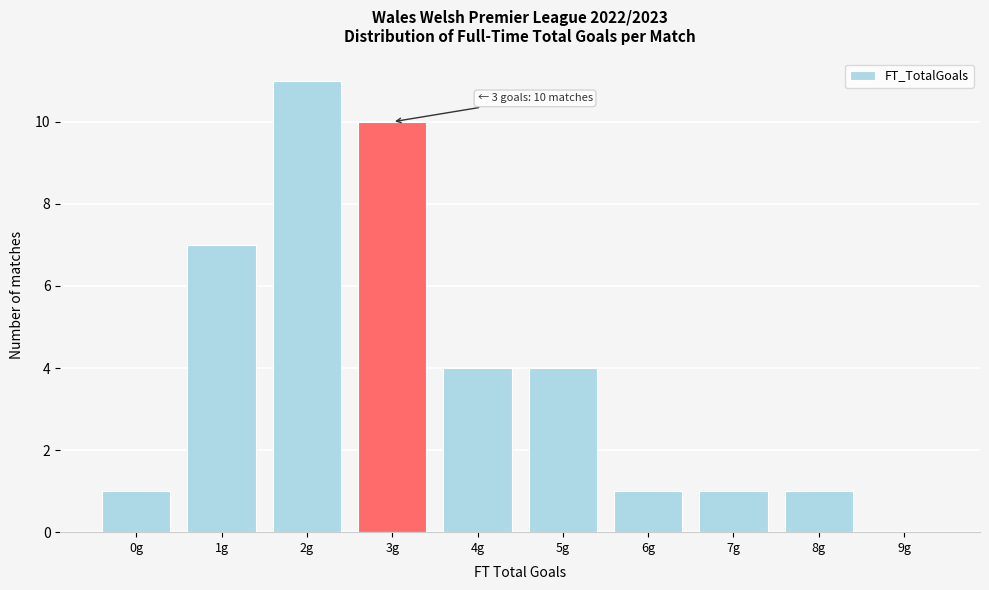

Reading left to right, extract all data points from this chart.

0g=1	1g=7	2g=11	3g=10	4g=4	5g=4	6g=1	7g=1	8g=1	9g=0